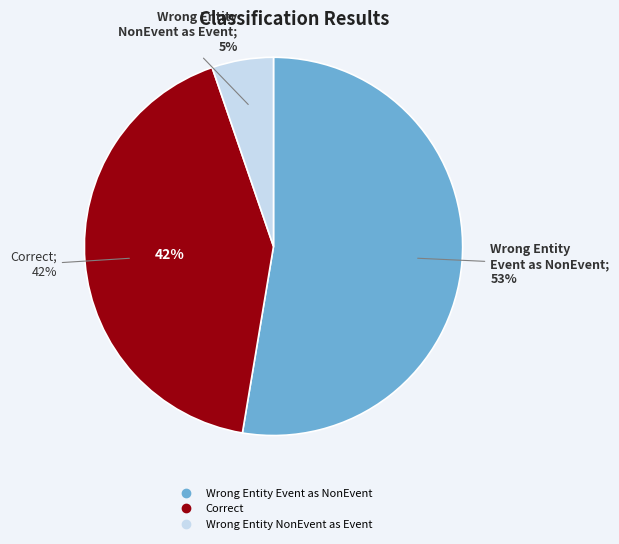

True or false: Correct accounts for 54% of the total.

False